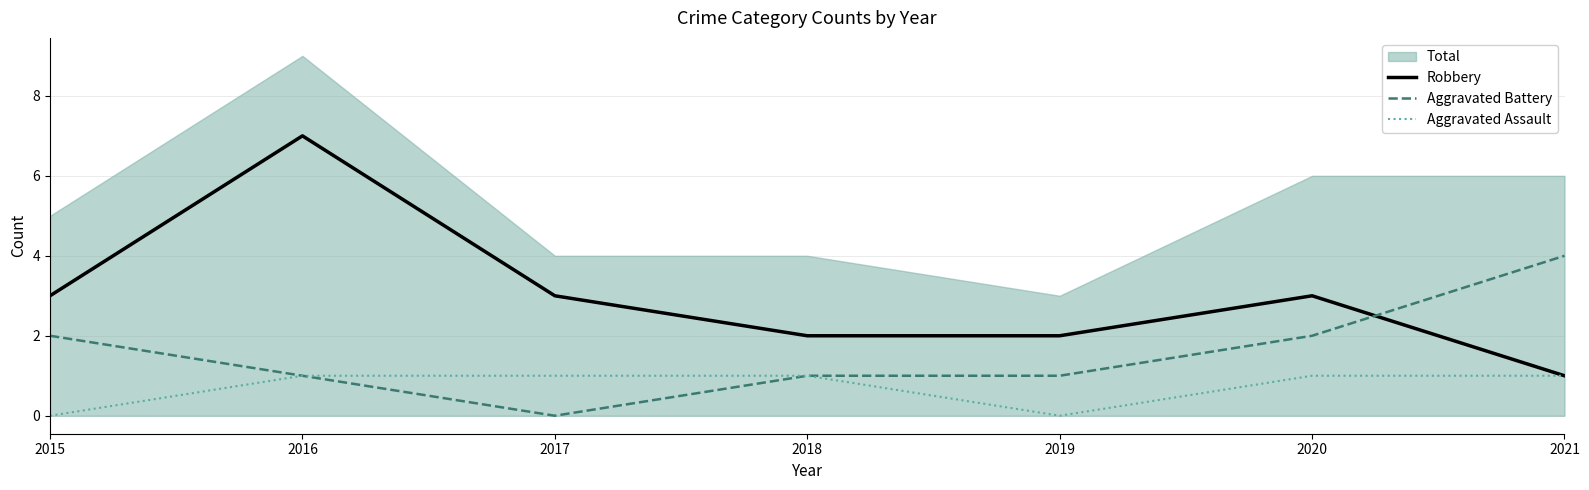

What value does the Aggravated Assault series have at 2018?

1